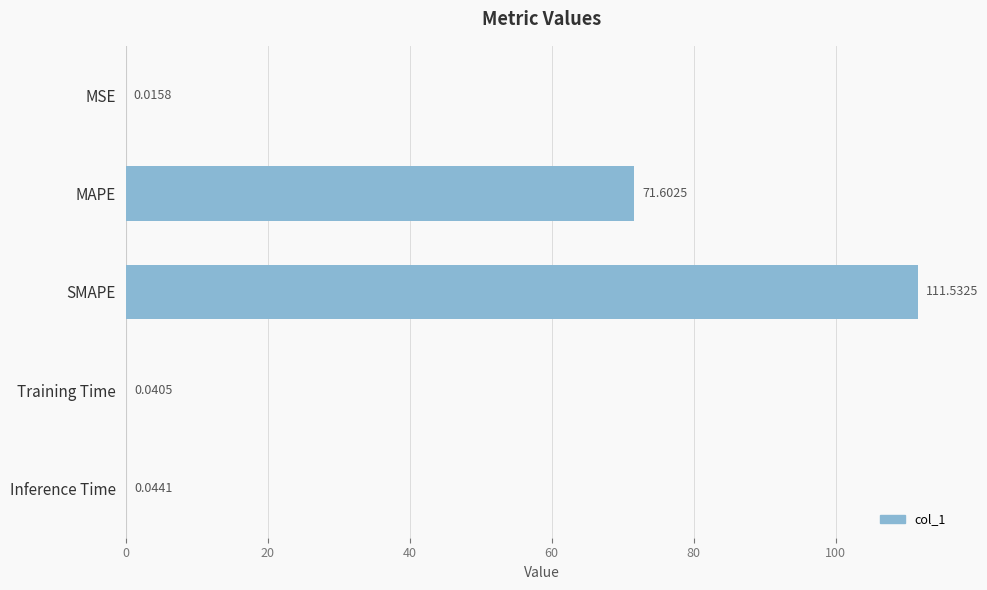

What is the change in value from SMAPE to Inference Time?

-111.5